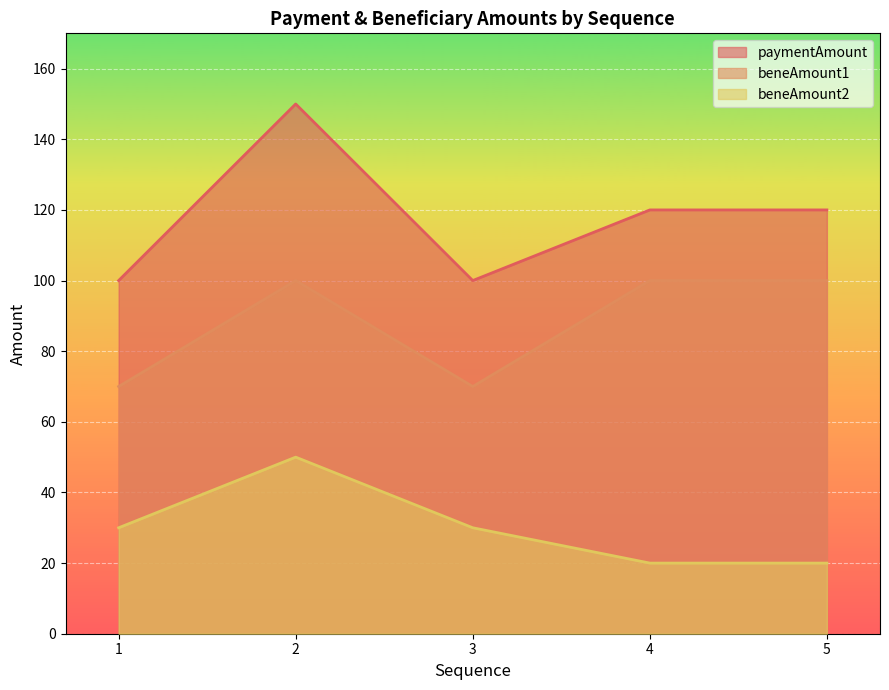

What is the sum of the beneAmount1 values at 5 and 4?

200